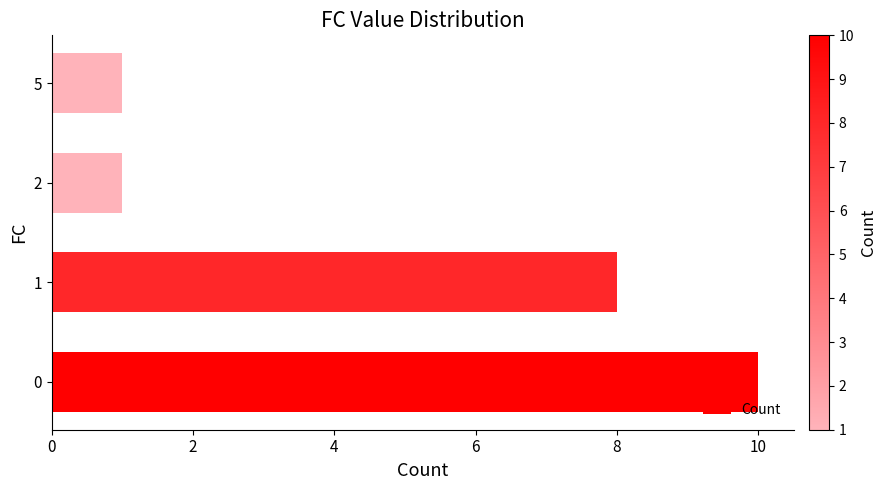

What is the difference between the maximum and minimum values?

9